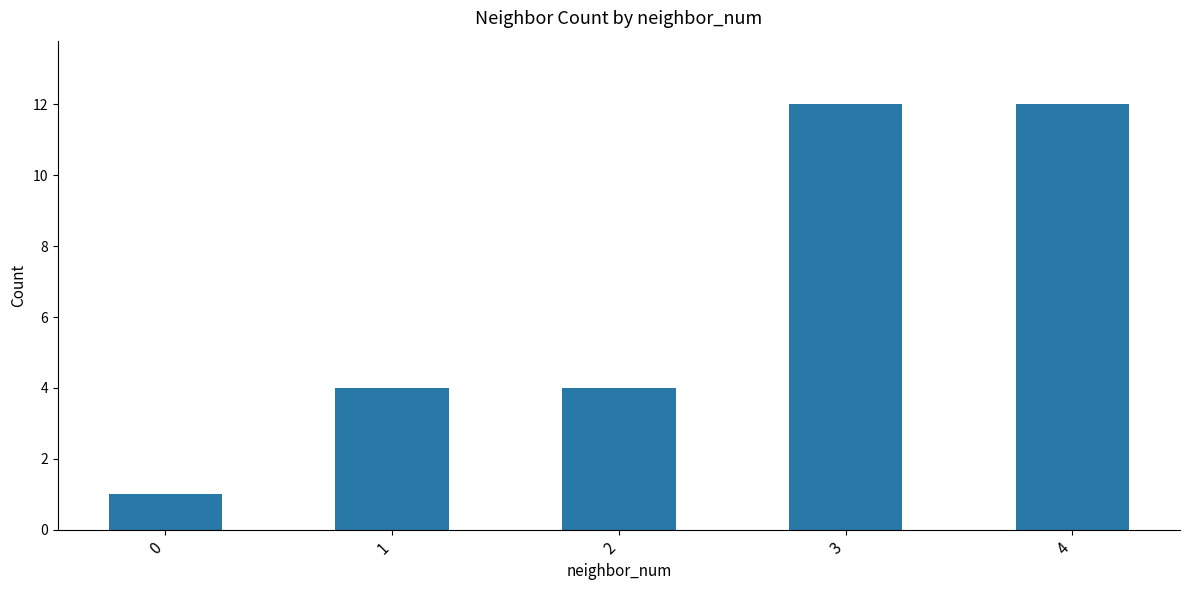

What is the value of the 5th bar from the left?

12